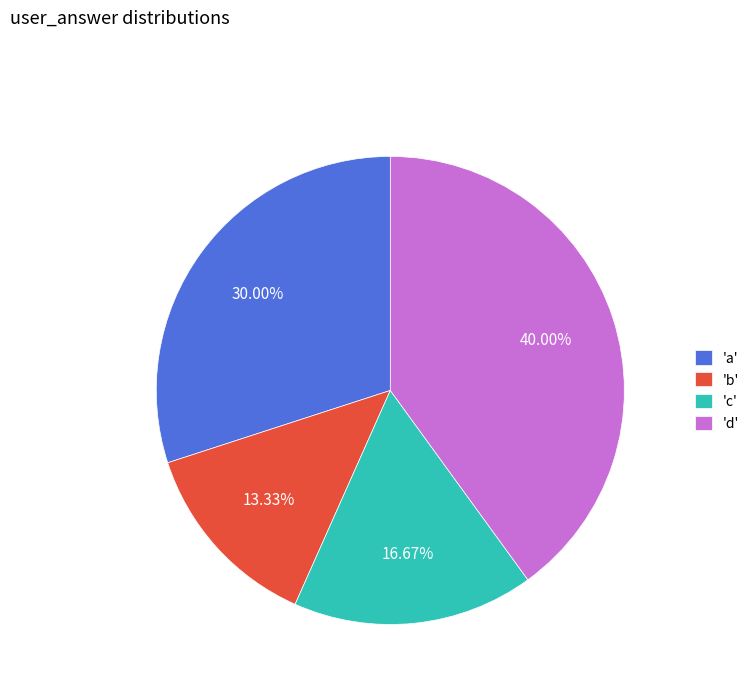

Which slice is the largest?

'd'